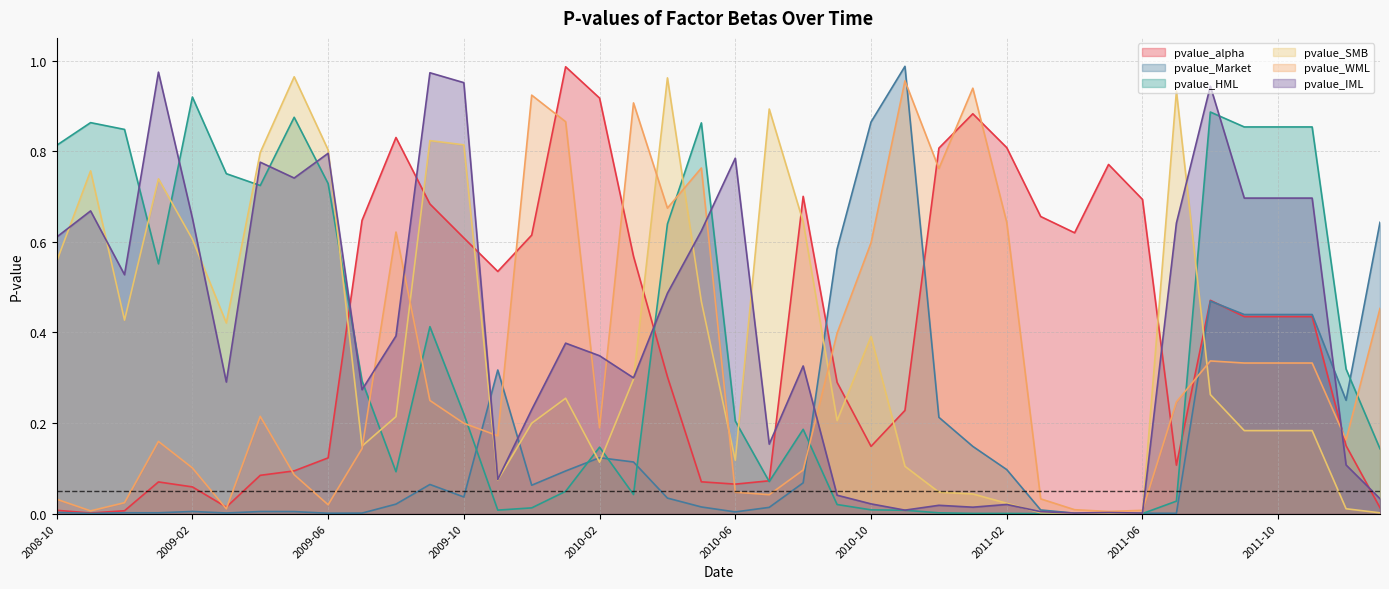

List the labels in order of pvalue_alpha value, smallest first.

2008-11, 2008-12, 2008-10, 2012-01, 2009-03, 2009-02, 2010-06, 2009-01, 2010-05, 2010-07, 2009-04, 2009-05, 2011-07, 2009-06, 2010-10, 2011-12, 2010-11, 2010-09, 2010-04, 2011-09, 2011-10, 2011-11, 2011-08, 2009-11, 2010-03, 2009-10, 2009-12, 2011-04, 2009-07, 2011-03, 2009-09, 2011-06, 2010-08, 2011-05, 2010-12, 2011-02, 2009-08, 2011-01, 2010-02, 2010-01